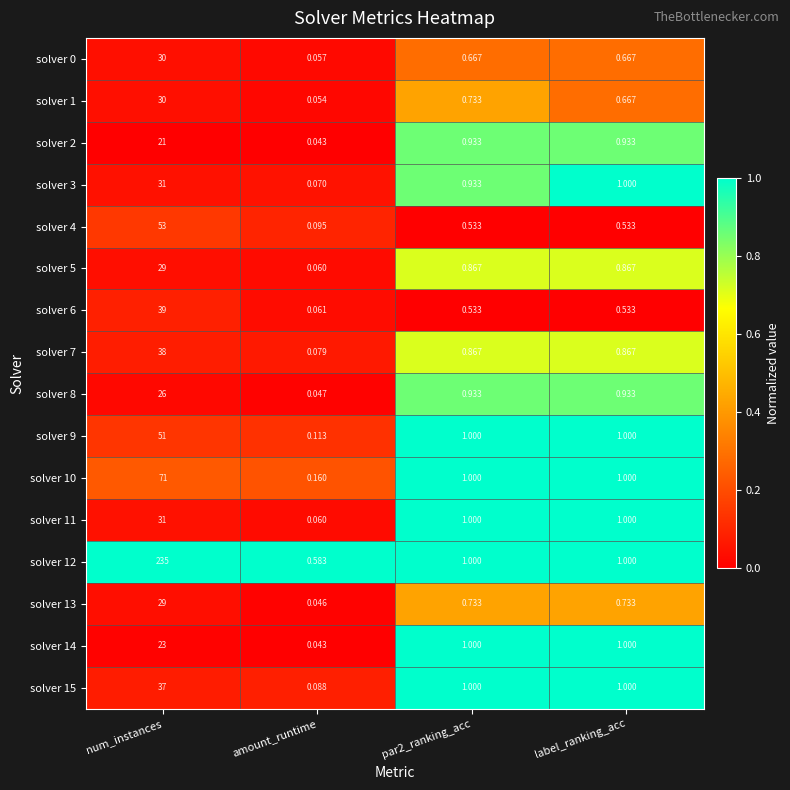

Where does the solver 10 series first go above 1?

num_instances